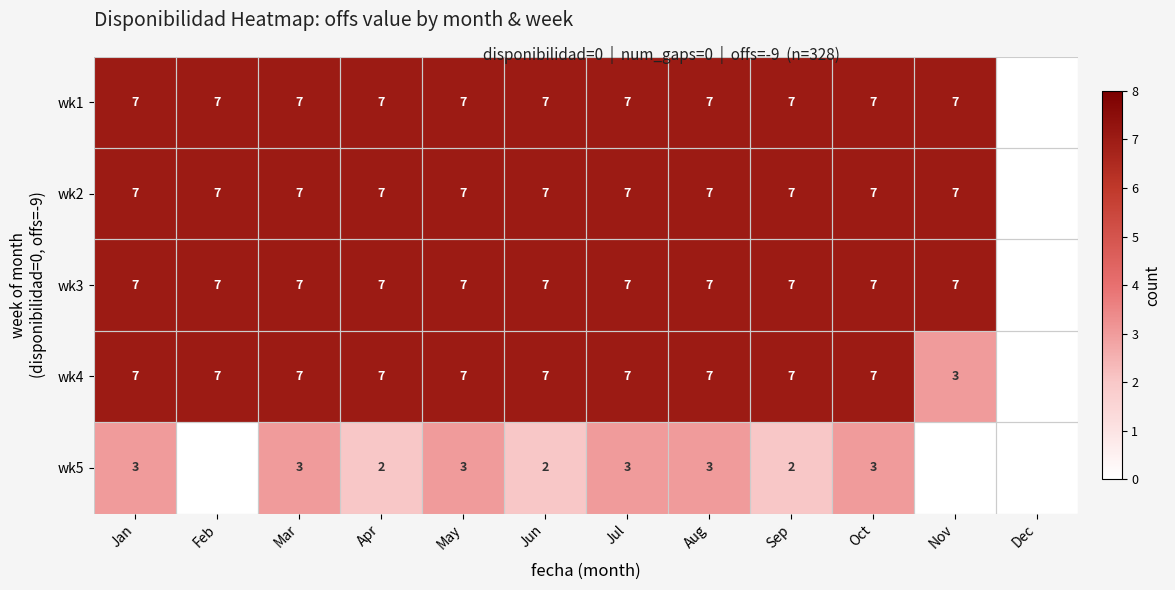

Count the number of categories in the chart.

12